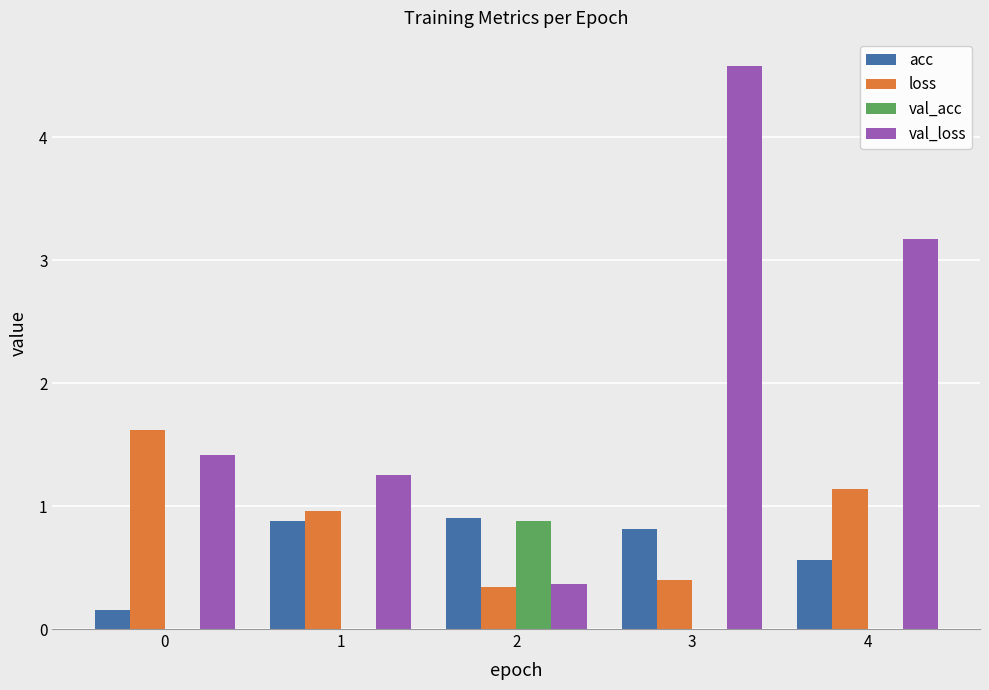

Which series has the largest total across all categories?

val_loss